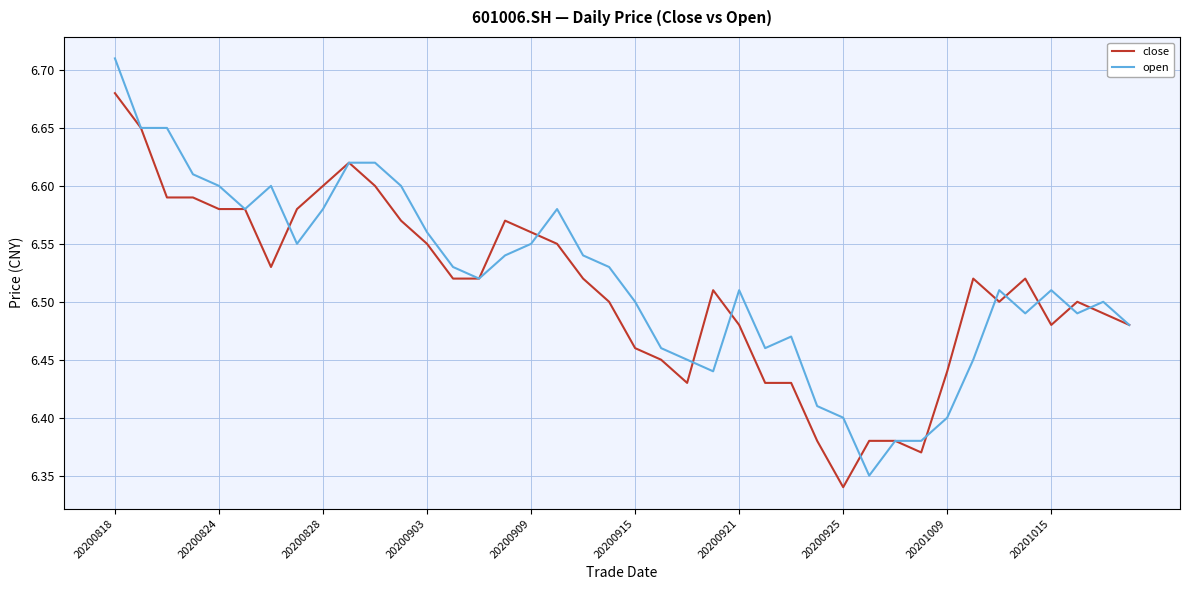

Count the number of data series in this chart.

2